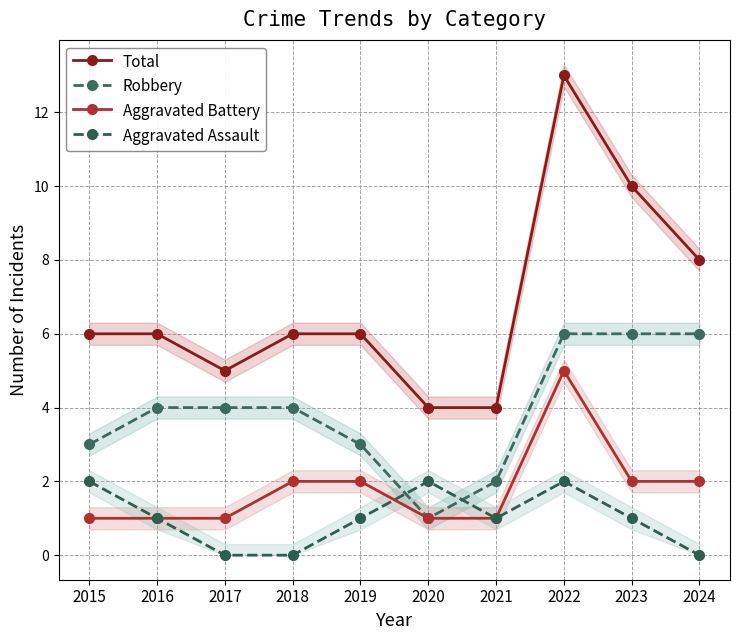

Reading left to right, list all the values displayed in this chart.

Total: 2015=6	2016=6	2017=5	2018=6	2019=6	2020=4	2021=4	2022=13	2023=10	2024=8
Robbery: 2015=3	2016=4	2017=4	2018=4	2019=3	2020=1	2021=2	2022=6	2023=6	2024=6
Aggravated Battery: 2015=1	2016=1	2017=1	2018=2	2019=2	2020=1	2021=1	2022=5	2023=2	2024=2
Aggravated Assault: 2015=2	2016=1	2017=0	2018=0	2019=1	2020=2	2021=1	2022=2	2023=1	2024=0